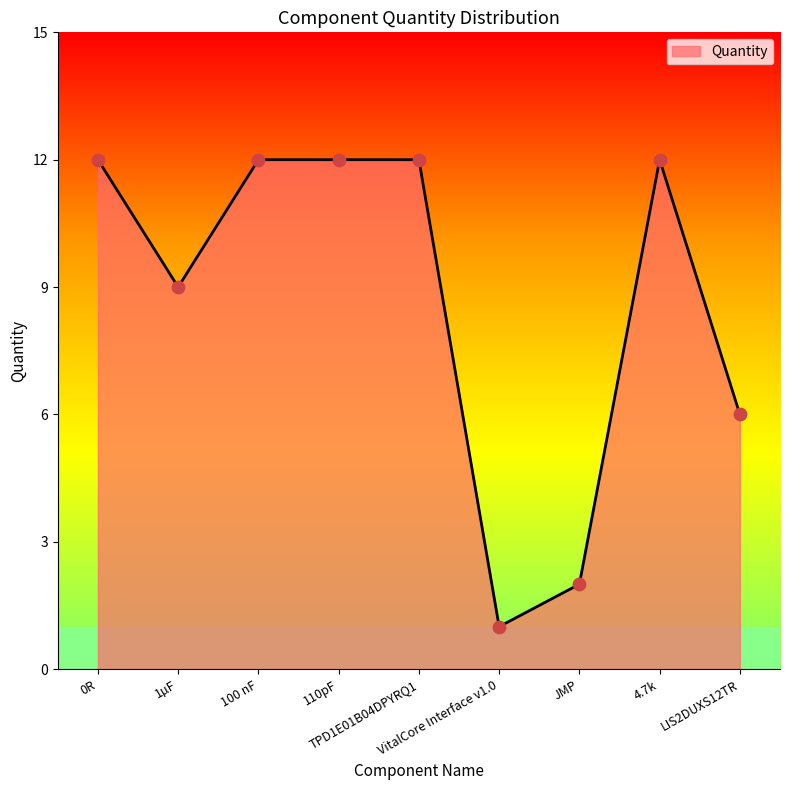

What is the change in value from VitalCore Interface v1.0 to 4.7k?

+11